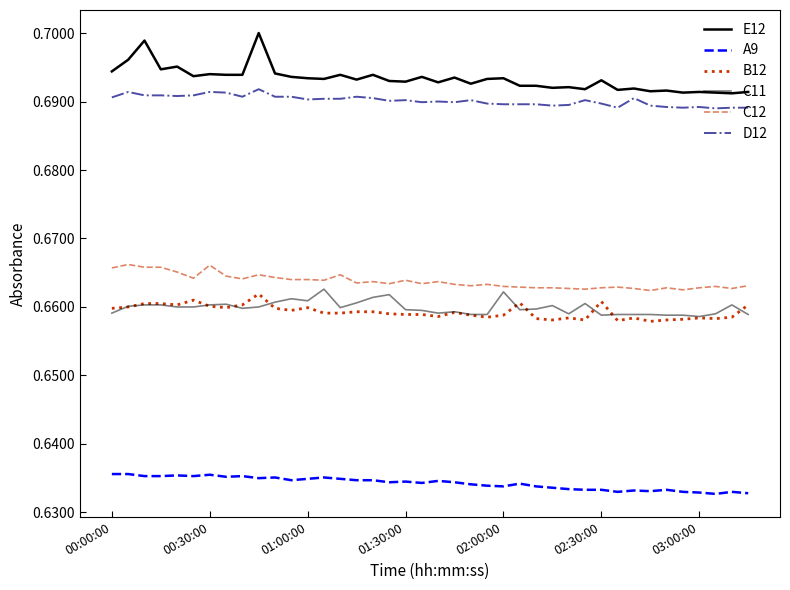

Is this an area chart (filled region under the line)?

No